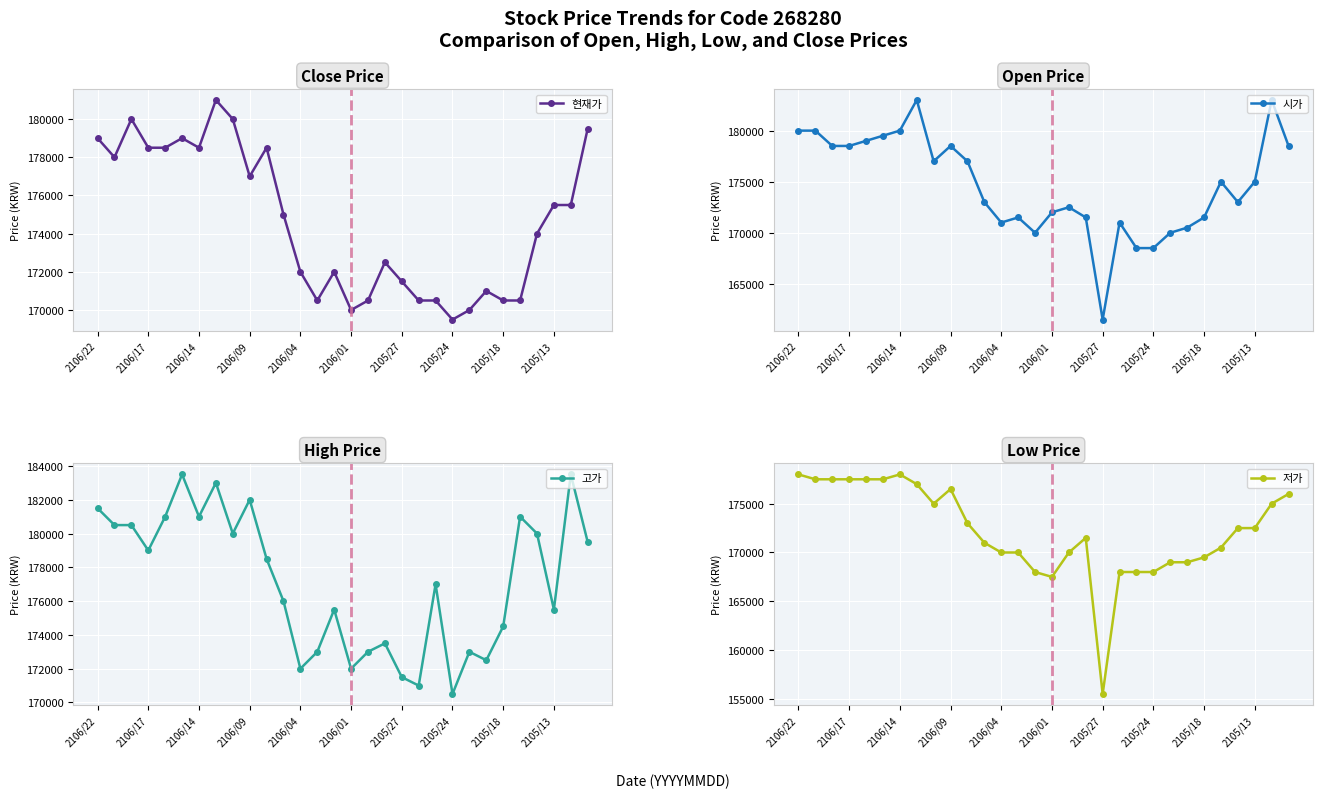

Is this an area chart (filled region under the line)?

No